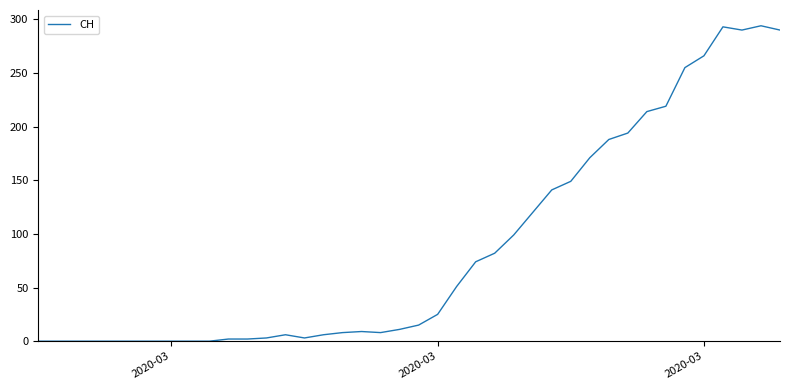

What is the greatest value displayed?

294